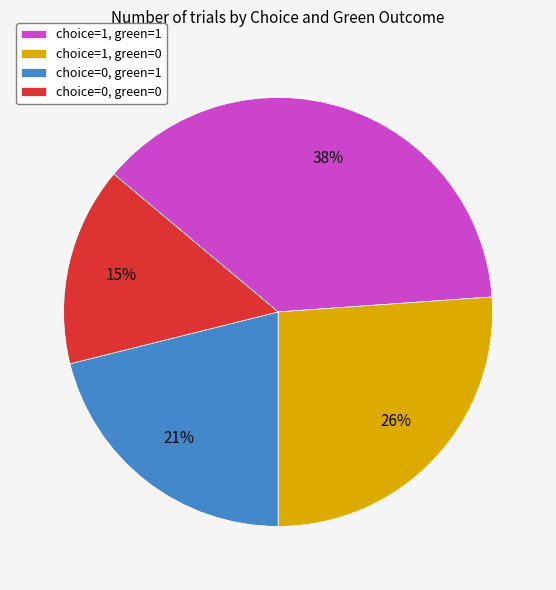

The choice=1, green=0 slice represents 41% of the pie. True or false?

False